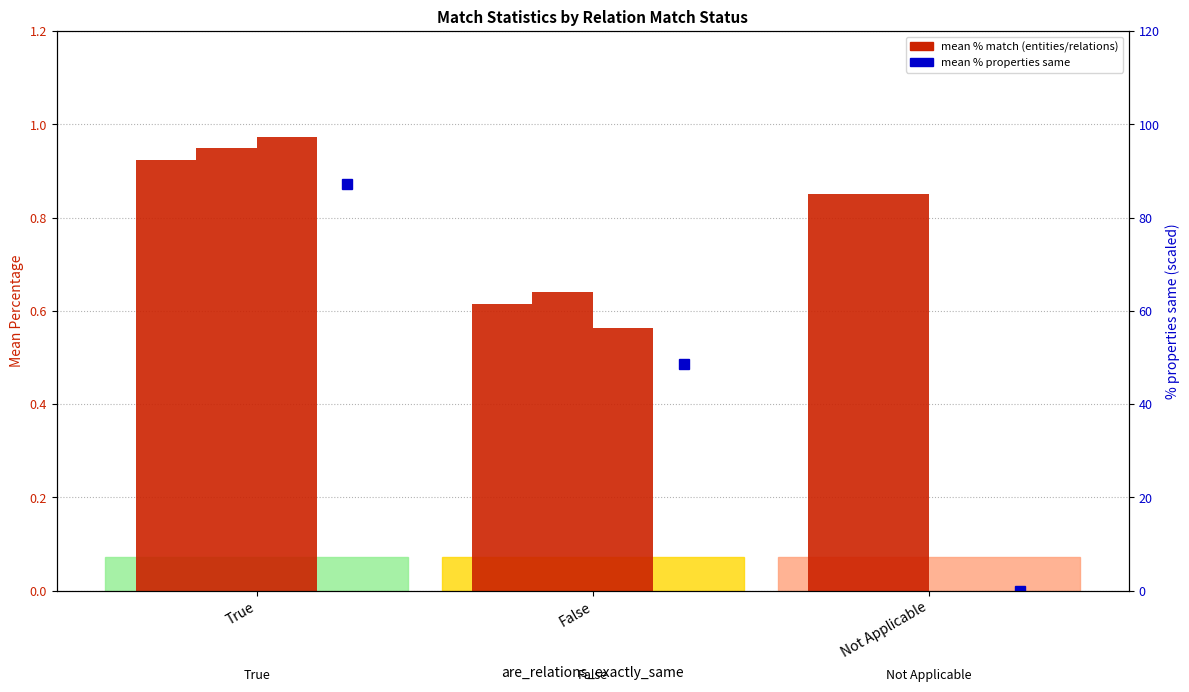

Between Not Applicable and False, which is larger?

Not Applicable